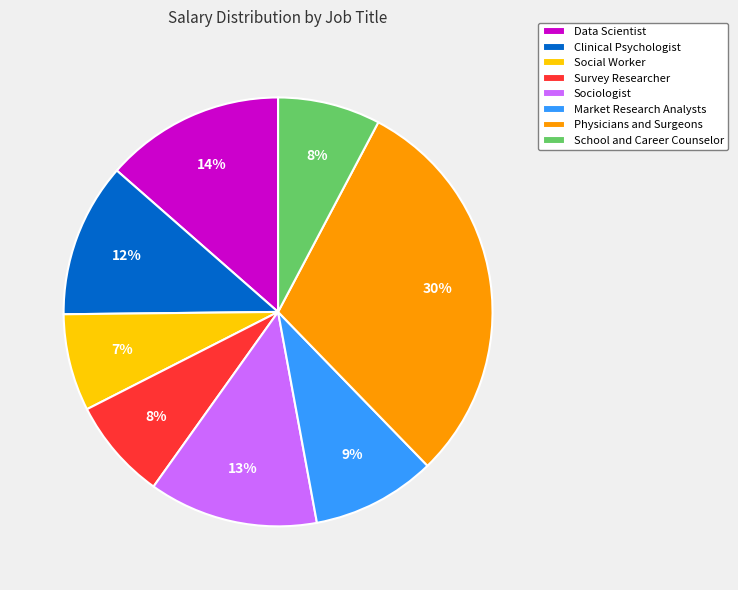

How many segments does this pie chart have?

8